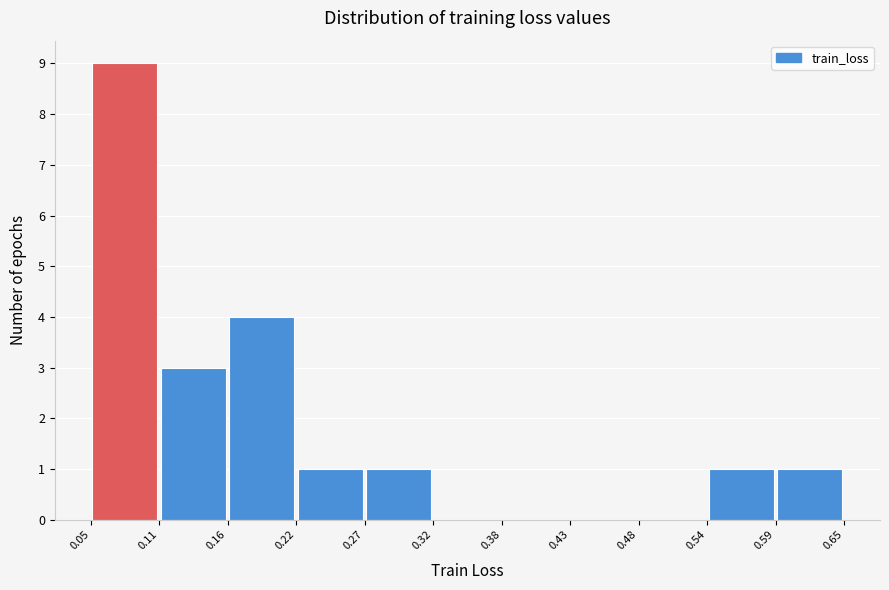

How tall is the bar that spans 0.54 to 0.59 on the x-axis? The values are not printed on the chart, so give them approximately, as read against the axis.

1